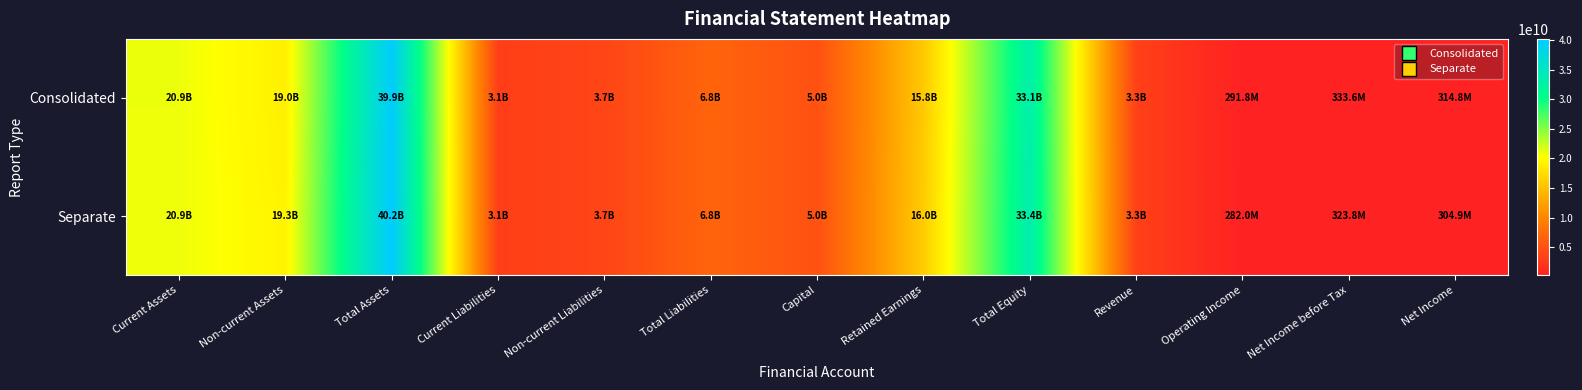

Rank the series by their maximum value, from highest to lowest.

Separate, Consolidated